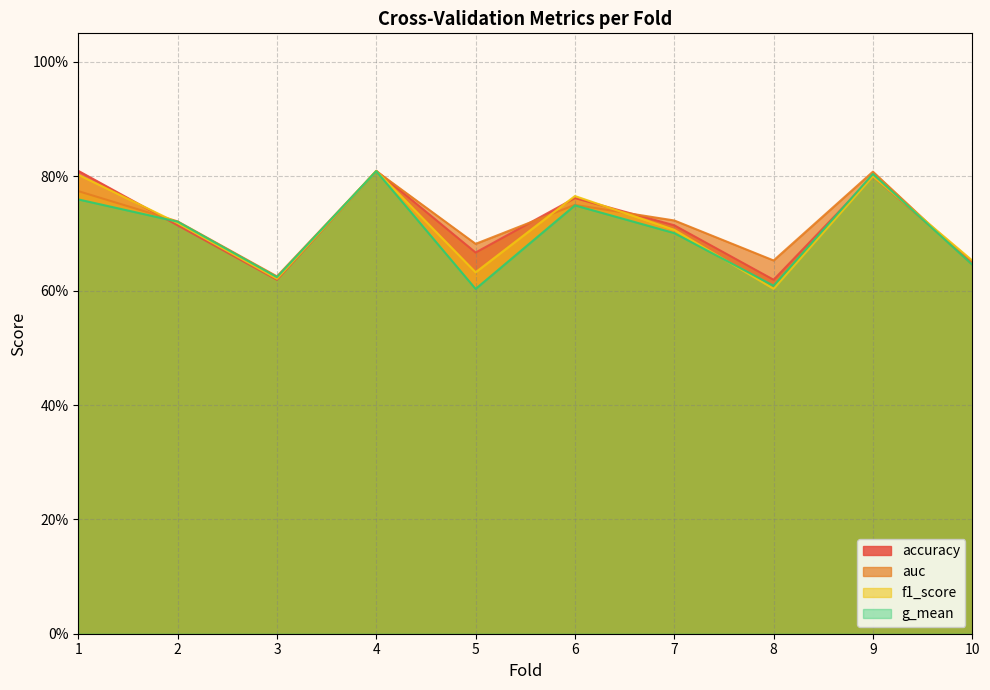

What is the sum of all f1_score values?

7.1